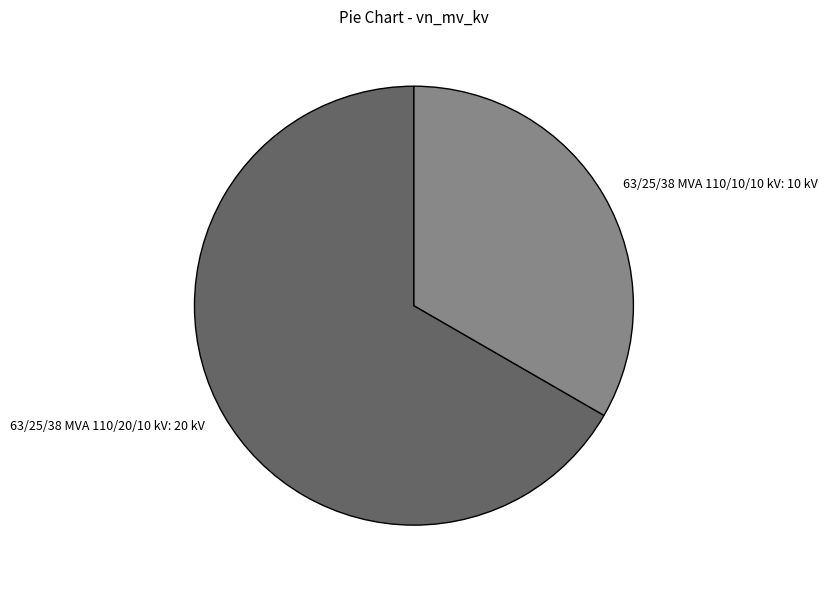

Which has a higher value, 63/25/38 MVA 110/10/10 kV or 63/25/38 MVA 110/20/10 kV?

63/25/38 MVA 110/20/10 kV